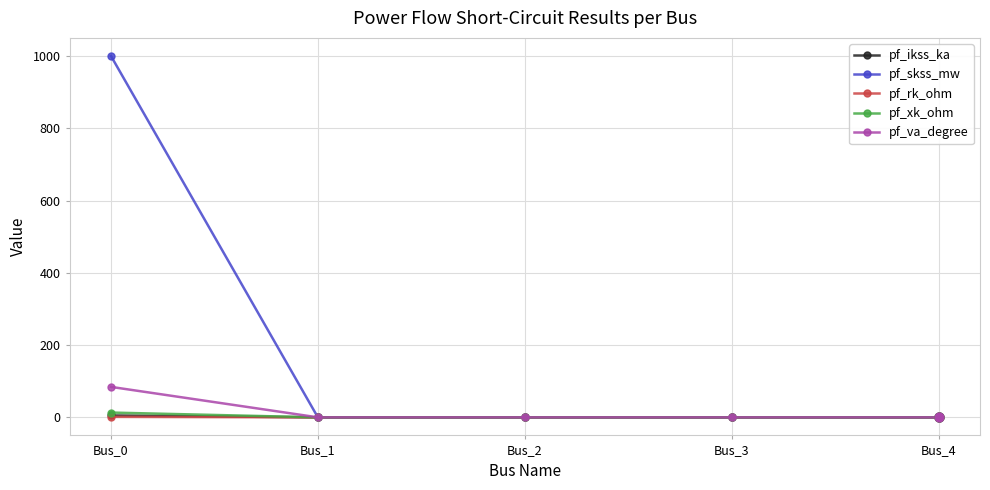

What are all the series names shown in the legend?

pf_ikss_ka, pf_skss_mw, pf_rk_ohm, pf_xk_ohm, pf_va_degree